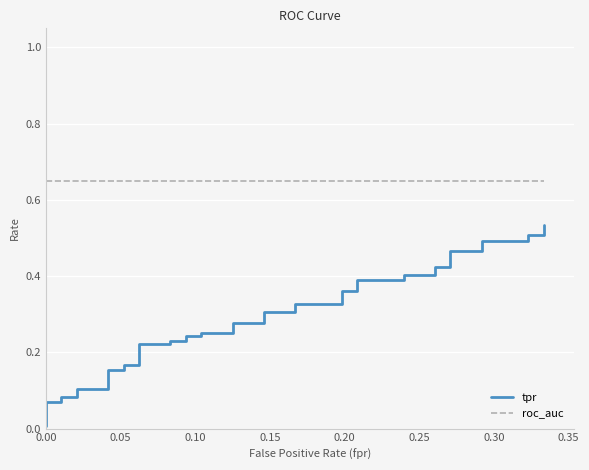

How many lines are shown in the chart?

2